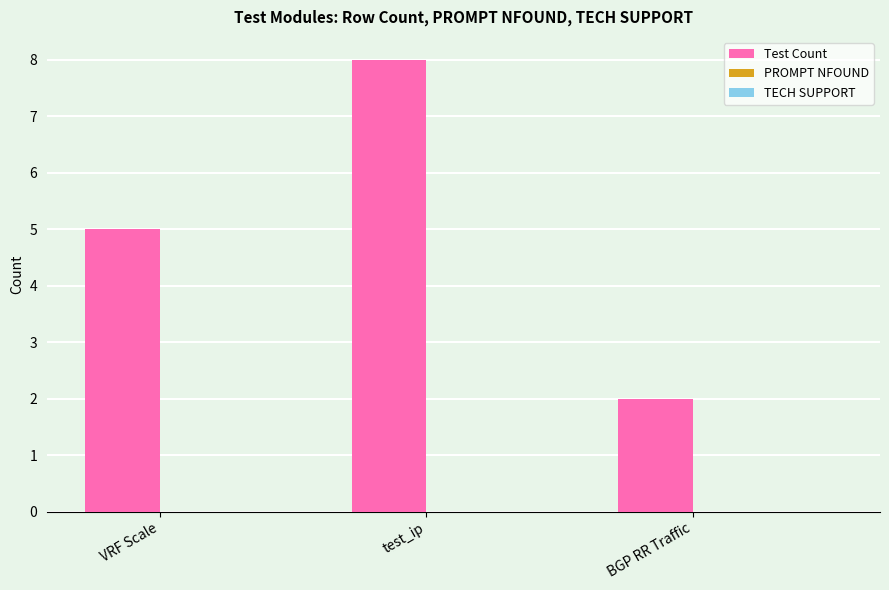

What is the greatest value displayed?

8